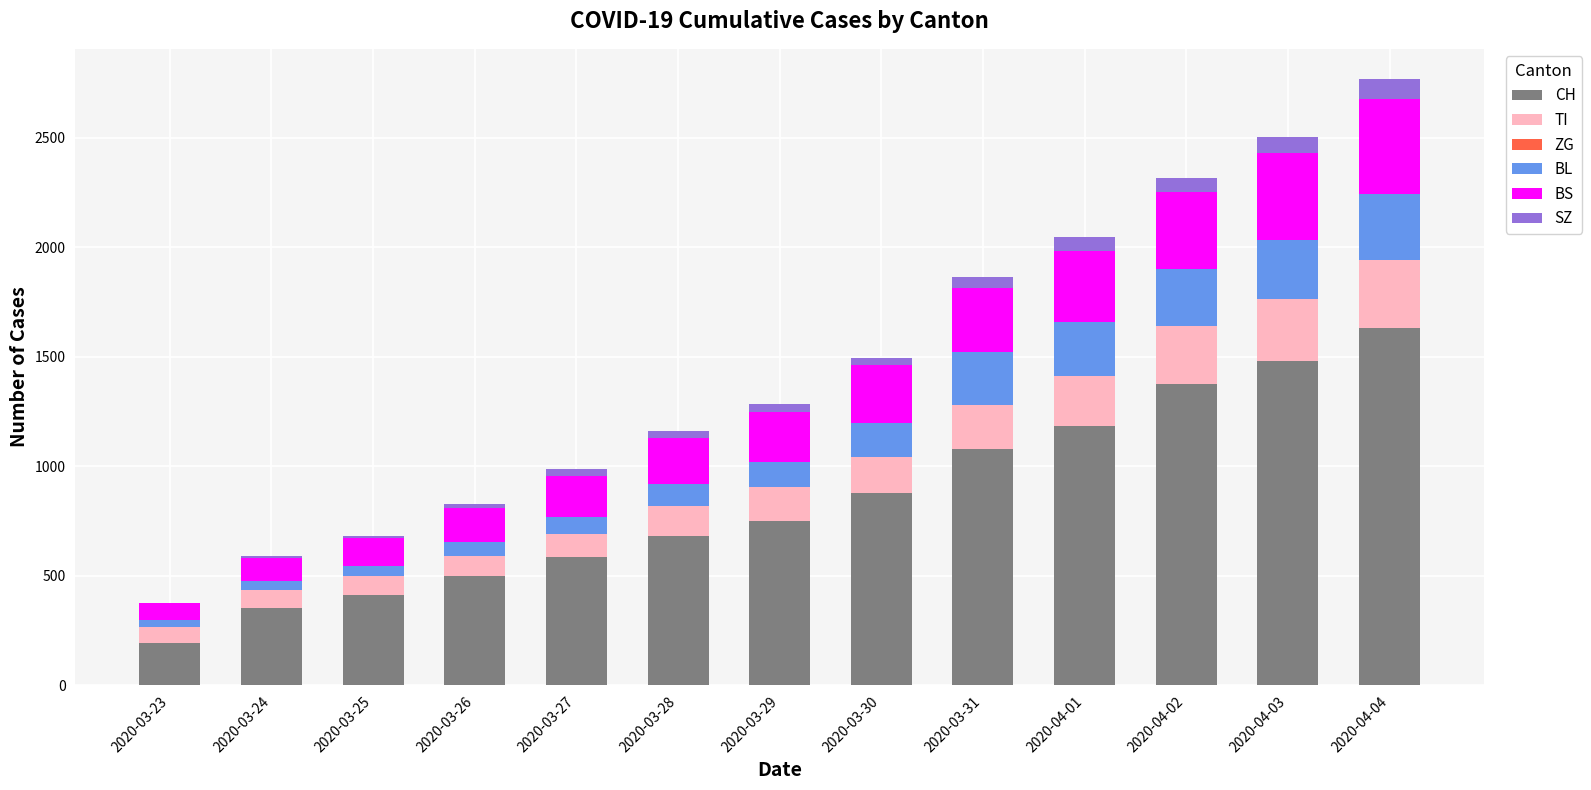

What is the highest value of the CH series?

1630